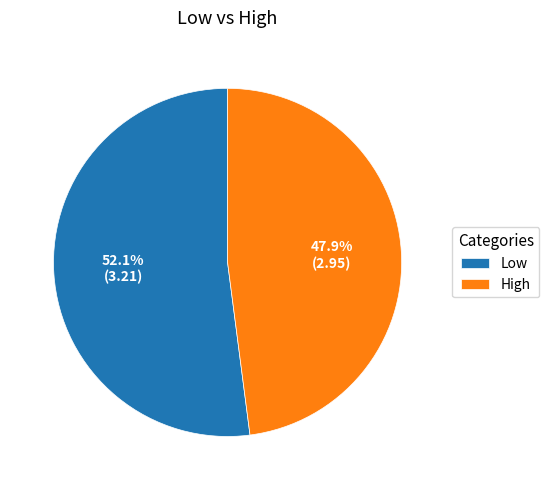

True or false: Low accounts for 52% of the total.

True